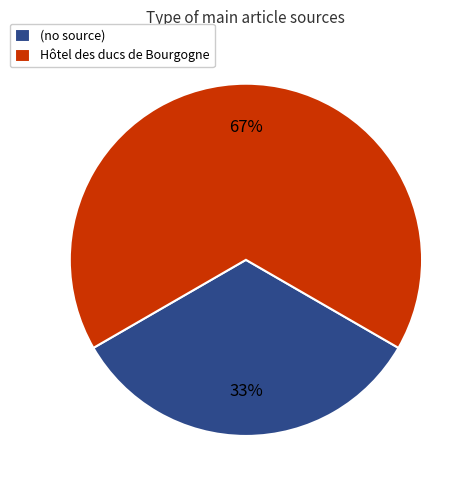

What is the majority slice?

Hôtel des ducs de Bourgogne